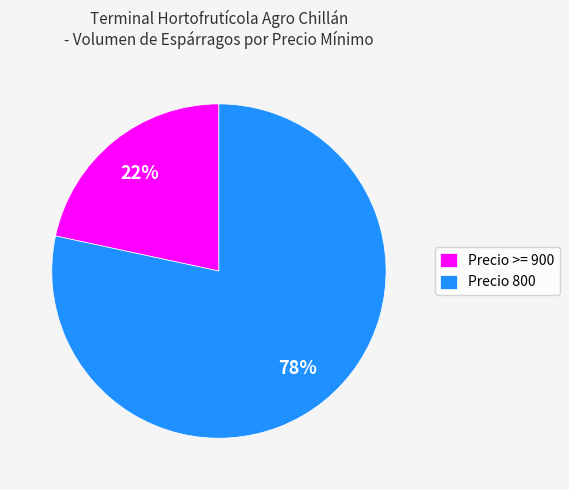

How many slices are in this pie chart?

2